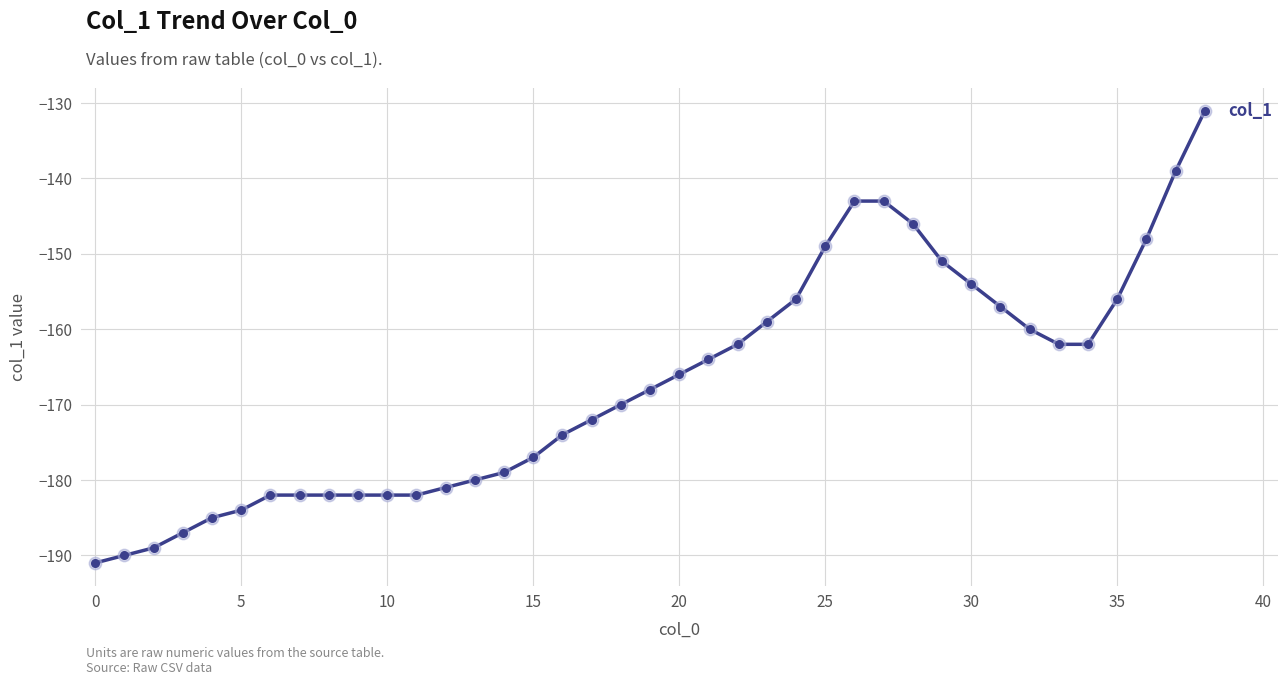

What is the smallest value displayed?

-191